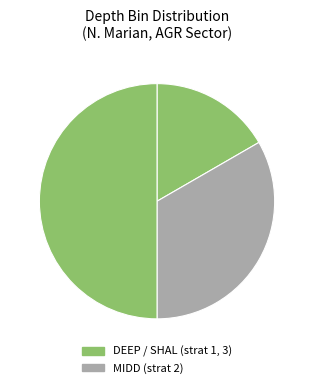

Is there any slice that represents more than half of the pie?

No